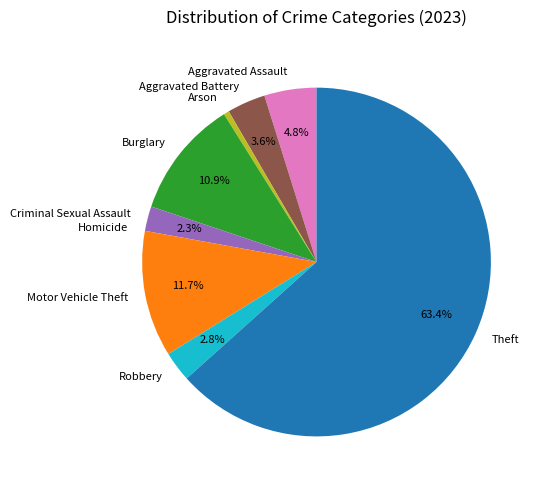

Which slice is the largest?

Theft